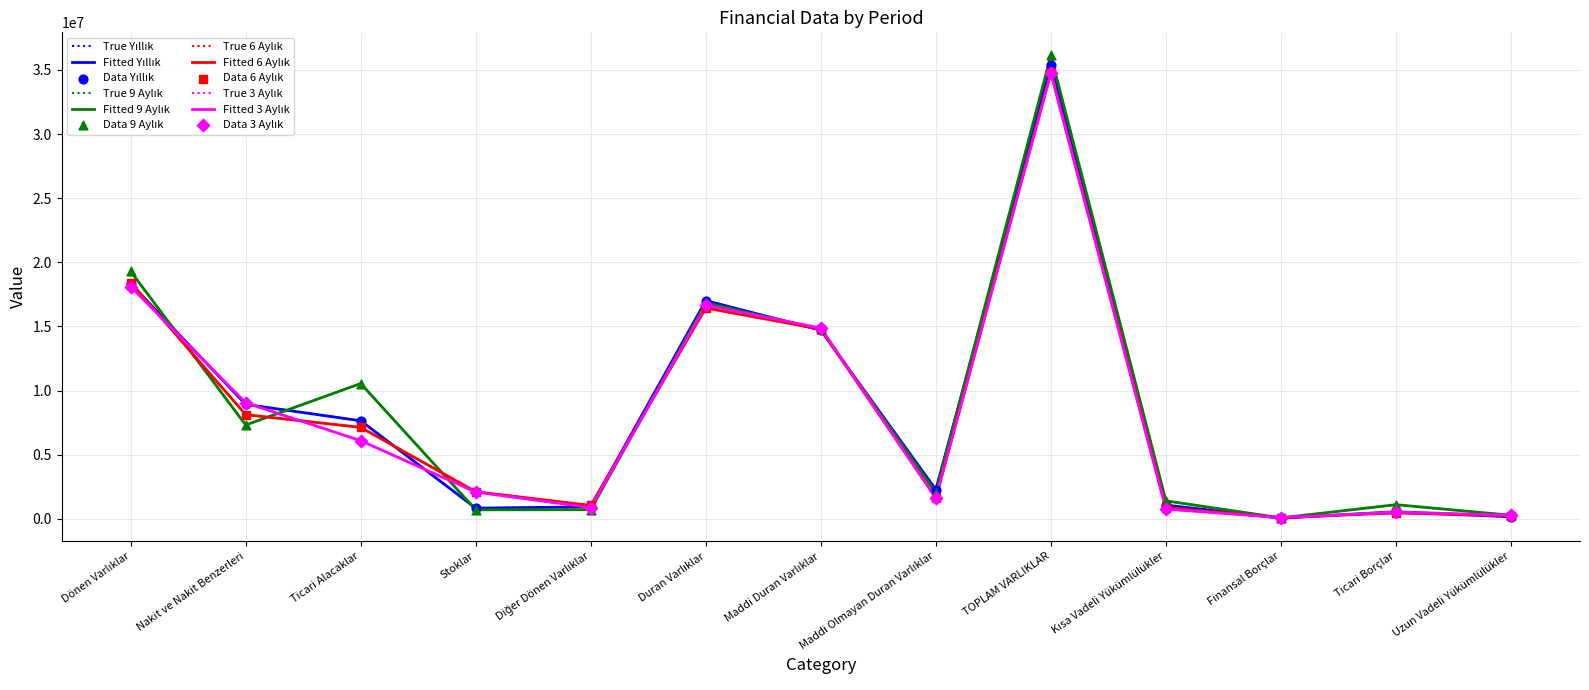

At how many categories does at least one series exceed 35659948?

1